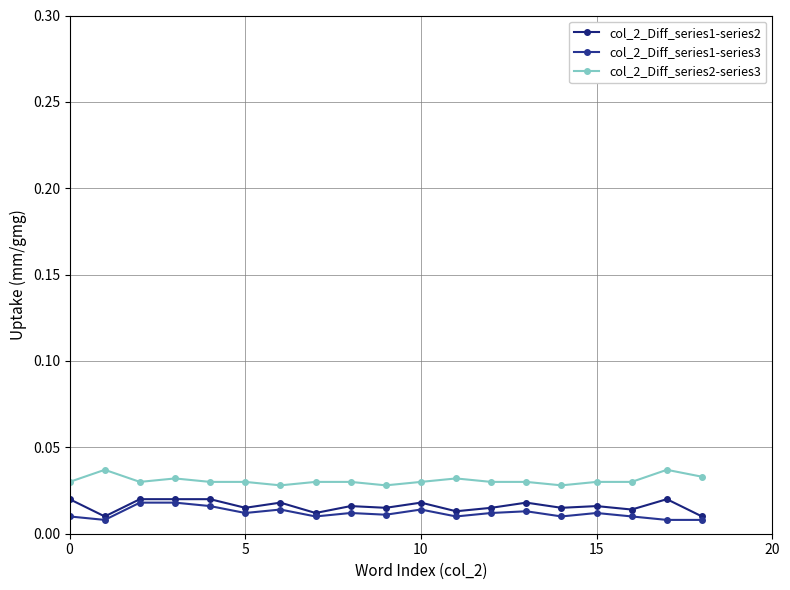

Is this an area chart (filled region under the line)?

No